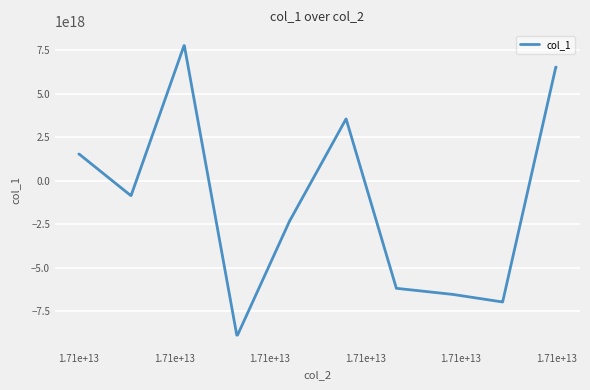

How many lines are shown in the chart?

1